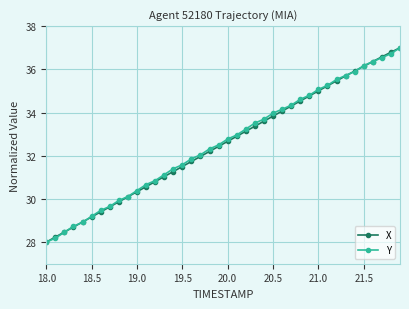

What are all the series names shown in the legend?

X, Y